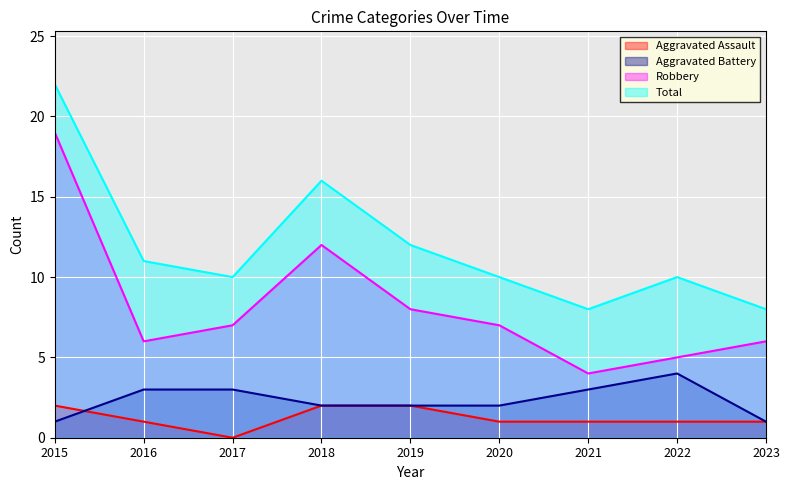

In Aggravated Battery, how many points are higher than both neighbors (excluding endpoints)?

1